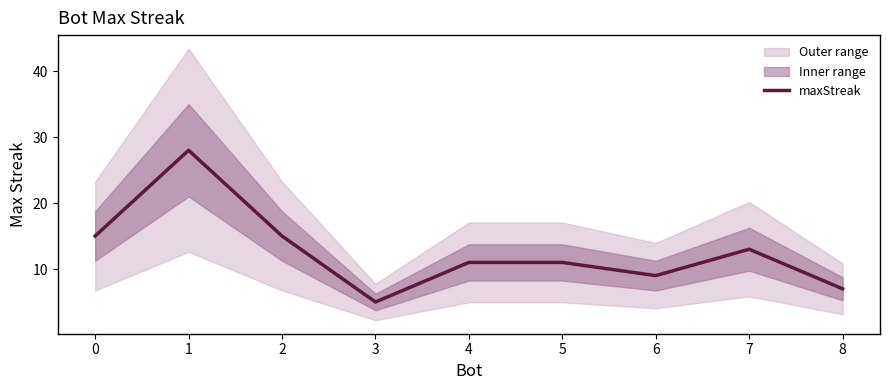

The chart shows a value of 28 at 1. True or false?

True